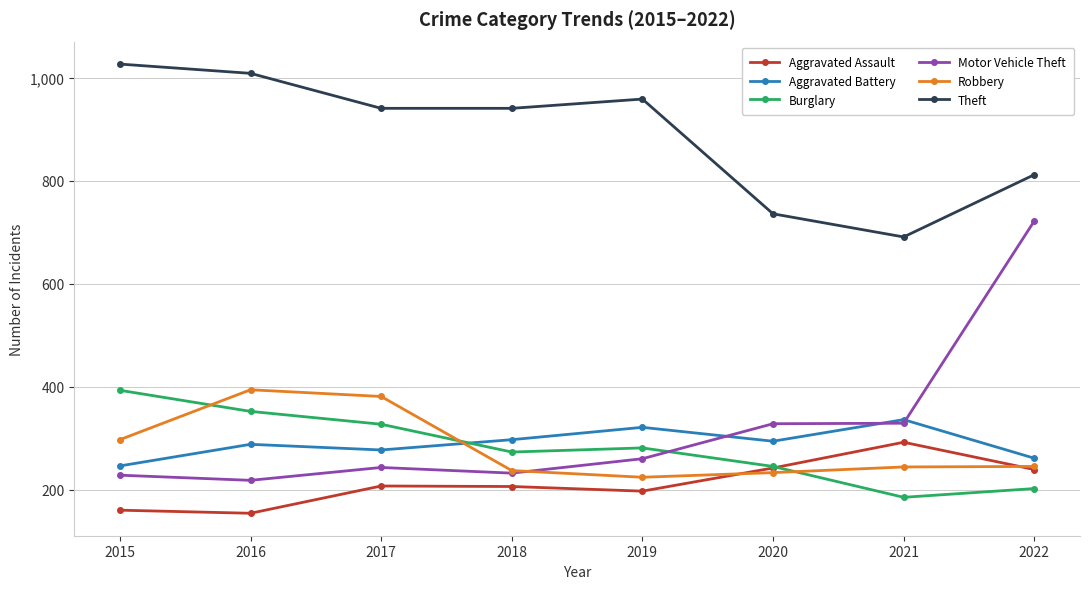

What is the difference between the highest and lowest values at 2019?

762